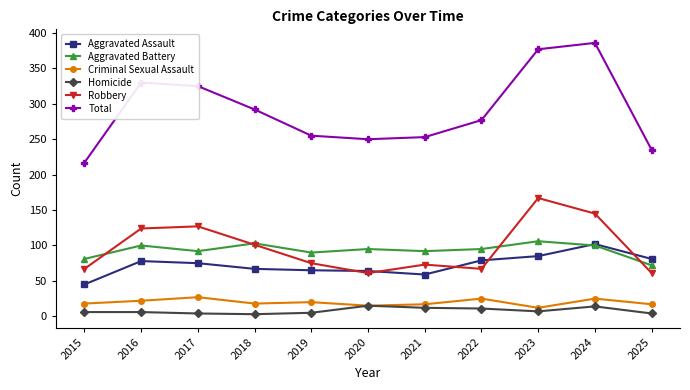

What is the value of the Total point at the 4th from the left?

292